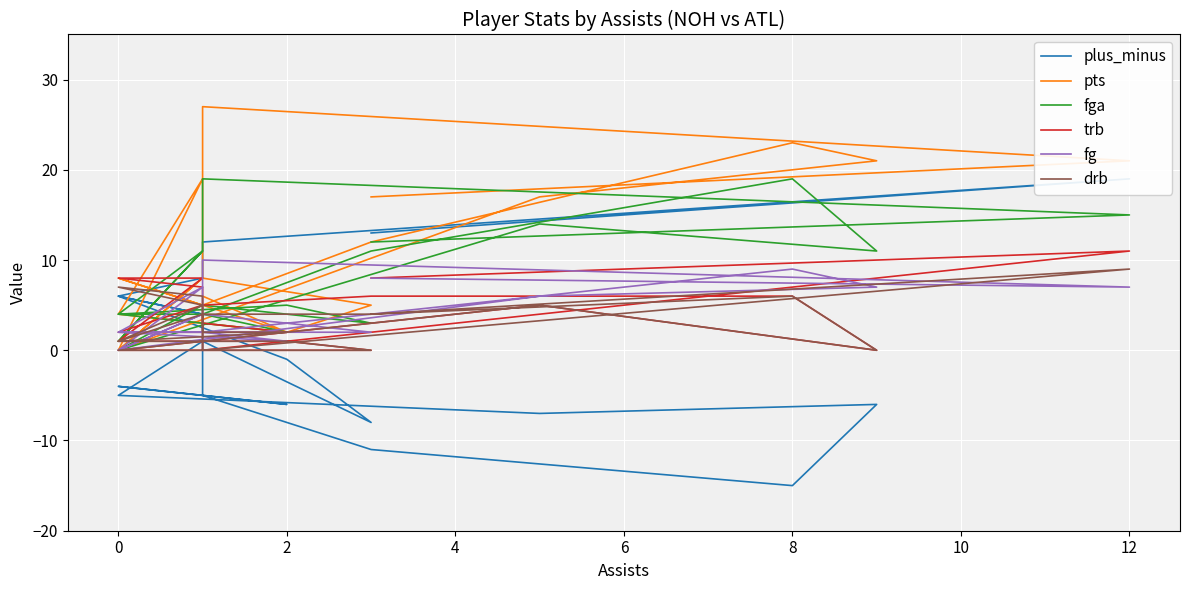

Where is the first local minimum for trb?

2